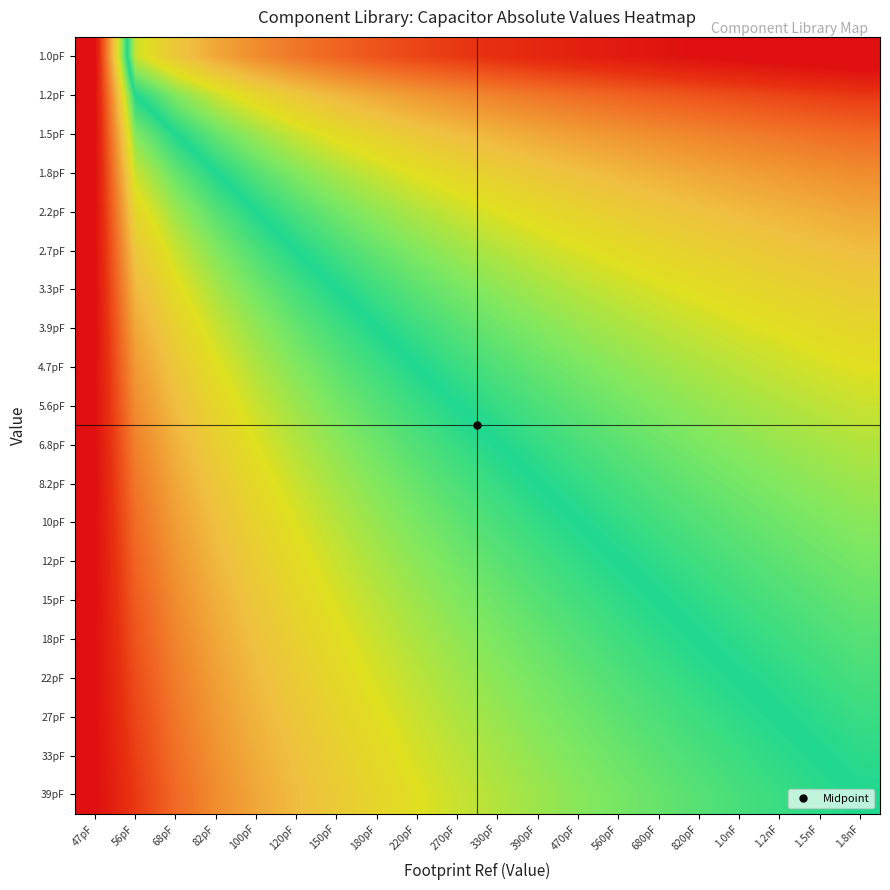

What is the total value across all series at 82pF?

21.1